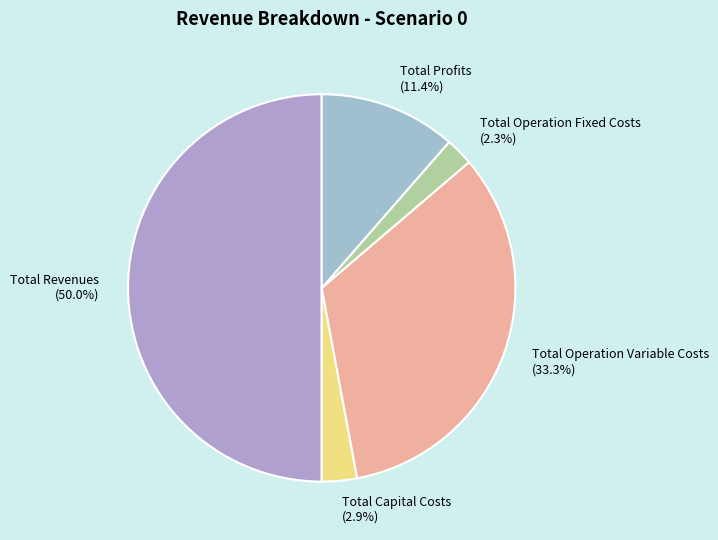

To the nearest percent, what percentage of the pie is Total Operation Variable Costs?

33%